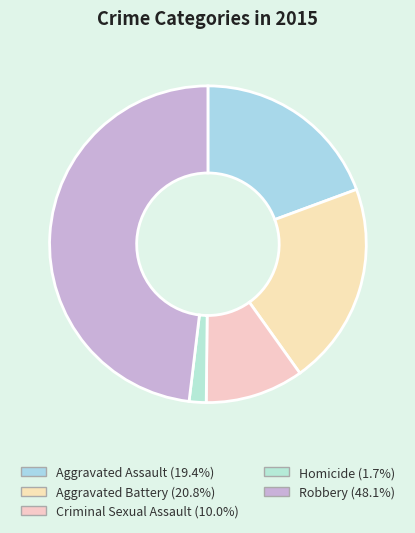

Does Robbery account for over 50% of the chart?

No